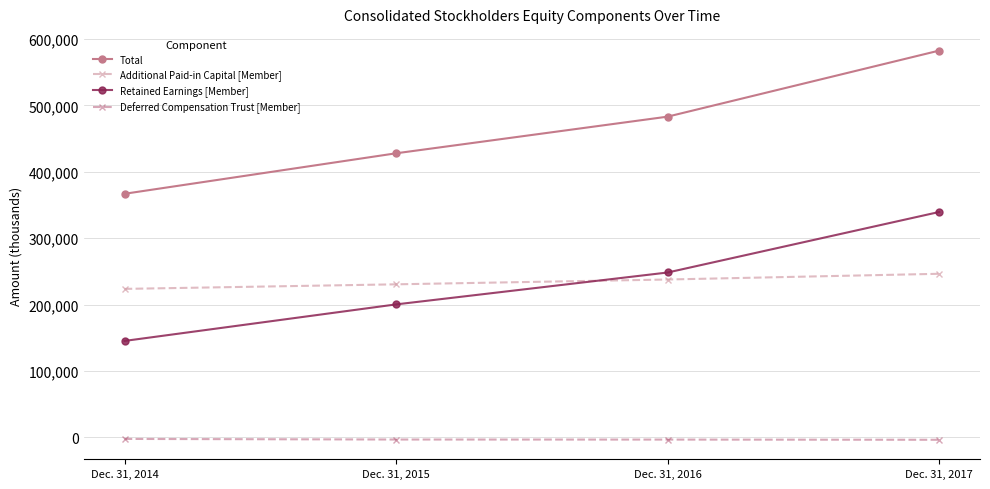

True or false: Deferred Compensation Trust [Member] and Total cross at least once.

False